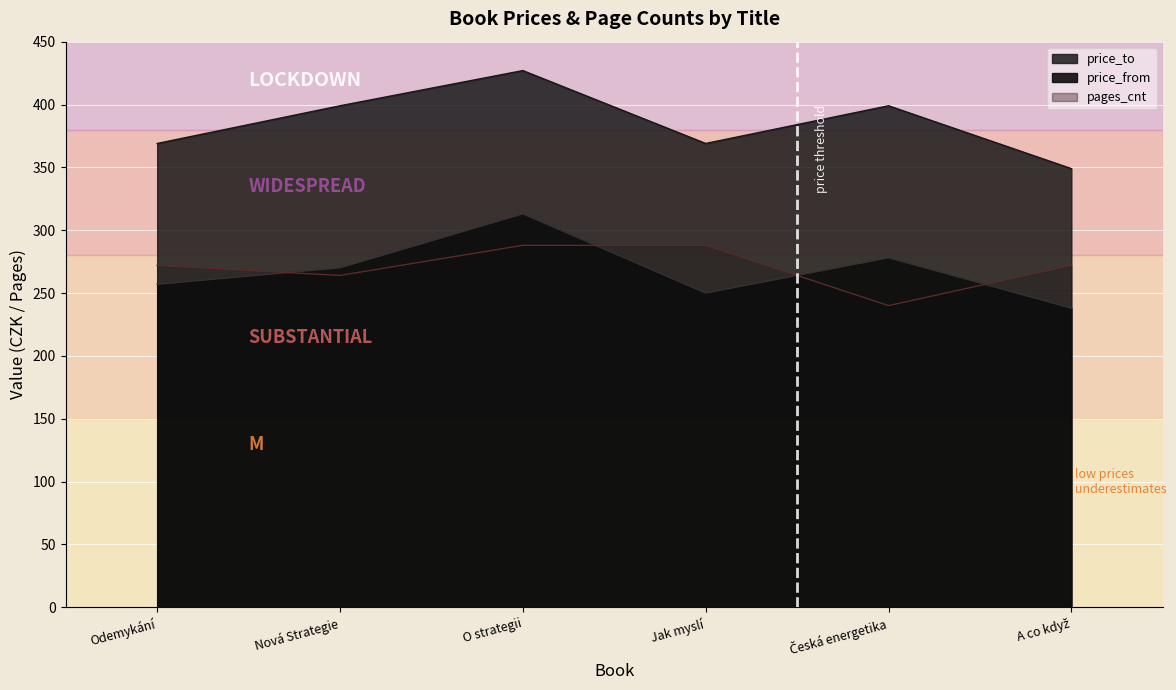

At how many categories does at least one series exceed 396?

3